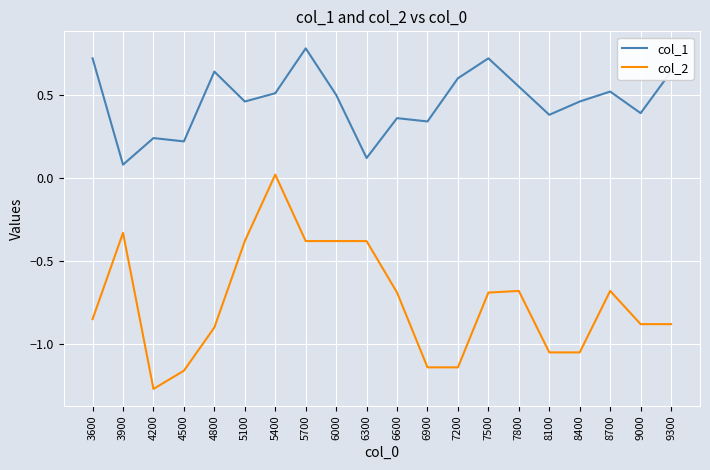

Rank the series at 6600 from highest to lowest value.

col_1, col_2